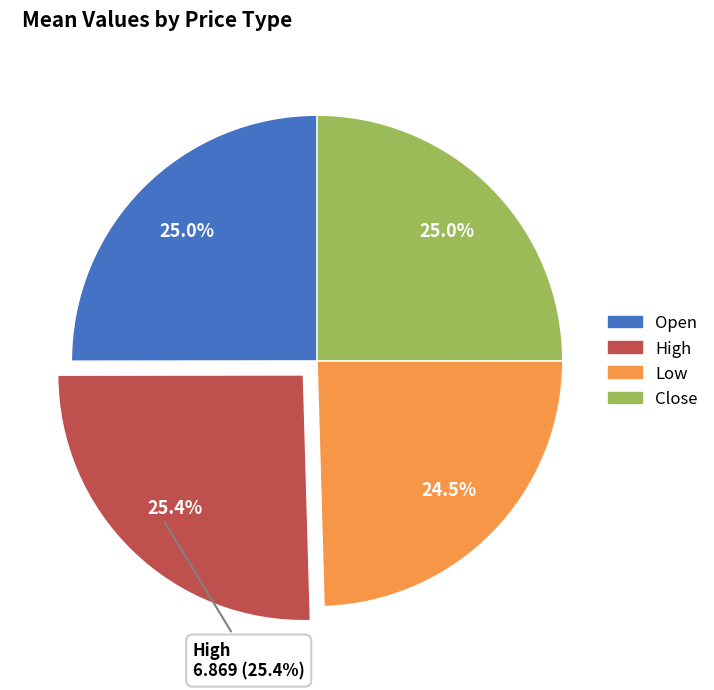

Count the number of slices in the pie.

4